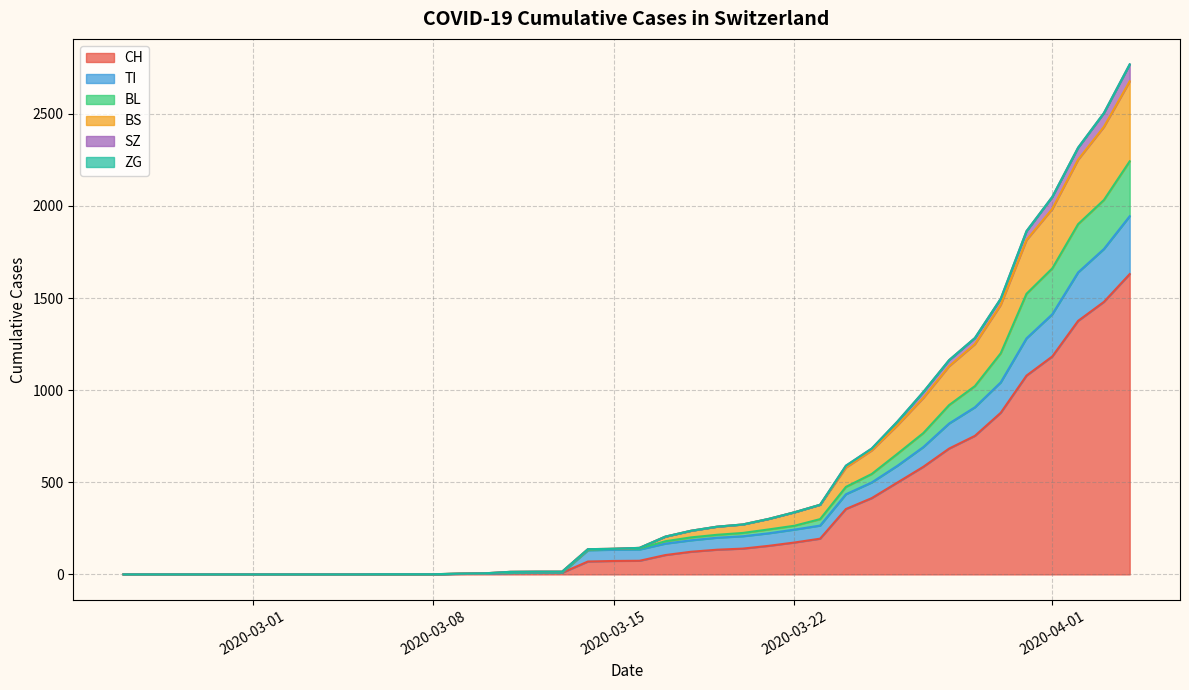

What is the maximum value for CH?

1630